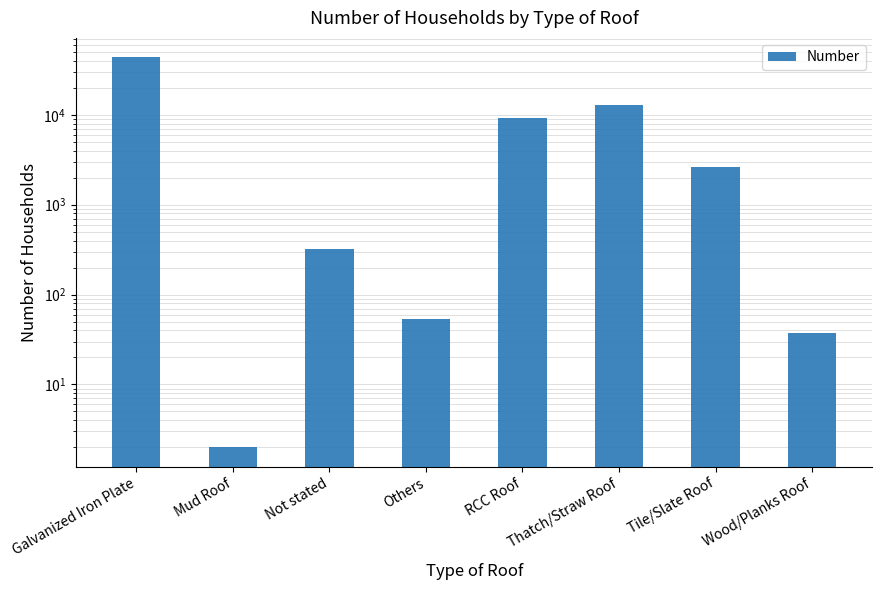

Reading left to right, what are all the values shown in this chart?

Galvanized Iron Plate=43682	Mud Roof=2	Not stated=321	Others=53	RCC Roof=9316	Thatch/Straw Roof=12785	Tile/Slate Roof=2660	Wood/Planks Roof=37